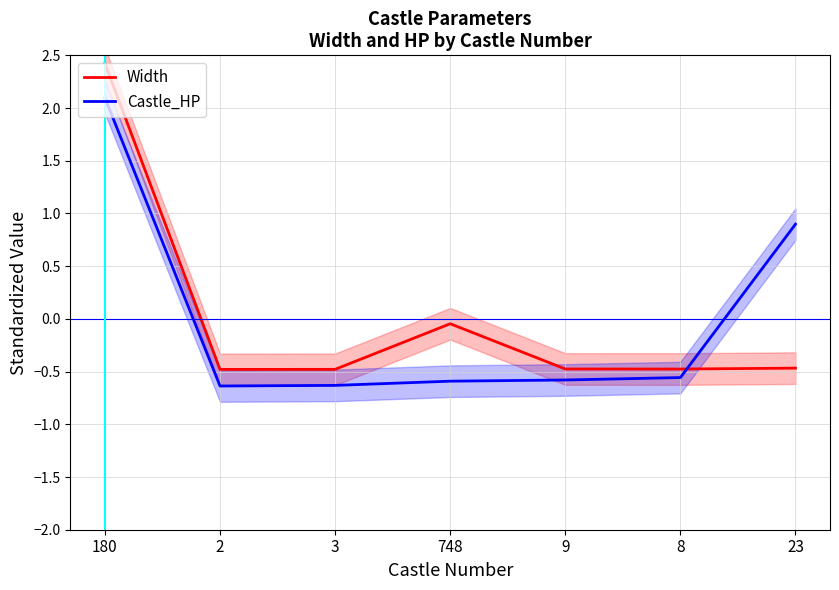

How many lines are shown in the chart?

2